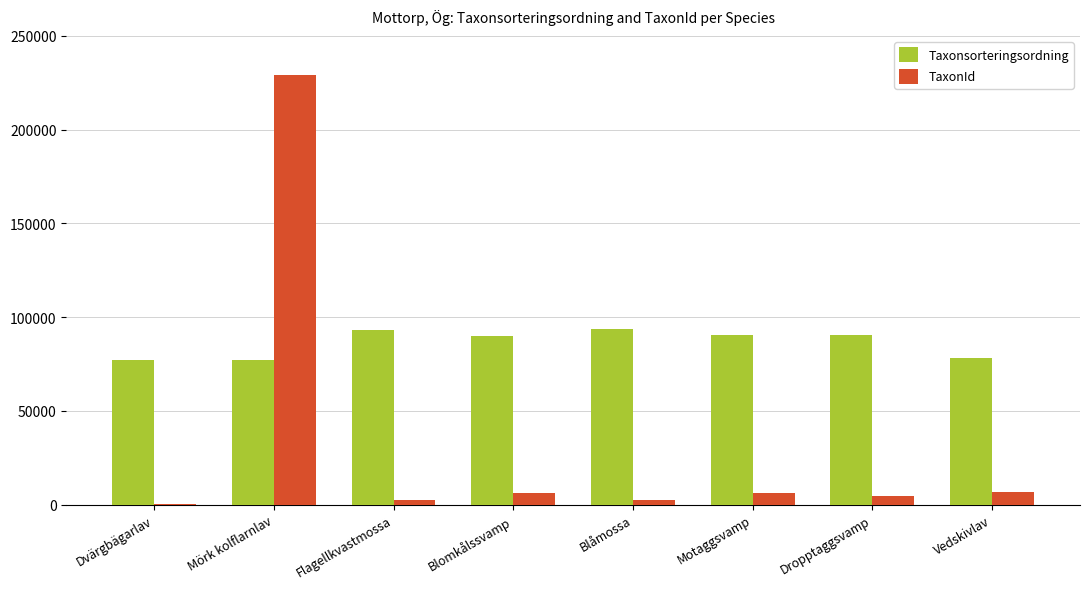

At which category is the sum across all series the highest?

Mörk kolflarnlav